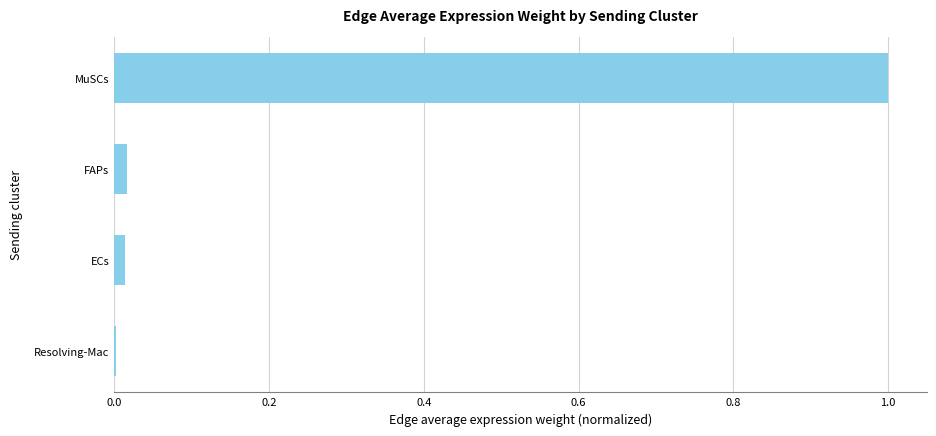

The value at Resolving-Mac is 0.0. True or false?

True